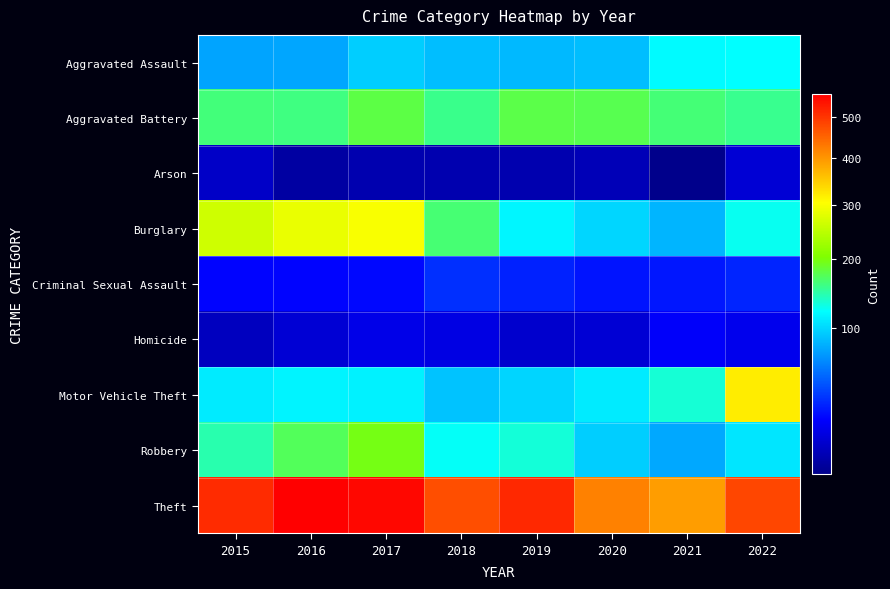

List the series in order of their peak value, lowest first.

Arson, Homicide, Criminal Sexual Assault, Aggravated Assault, Aggravated Battery, Robbery, Burglary, Motor Vehicle Theft, Theft